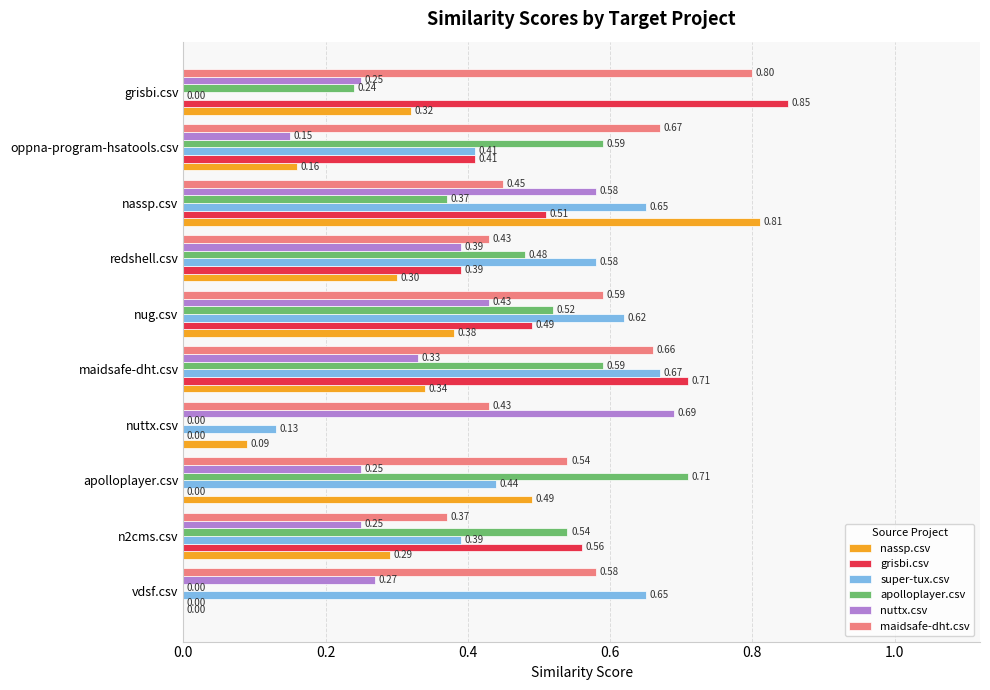

Which category has the highest value across all series?

grisbi.csv